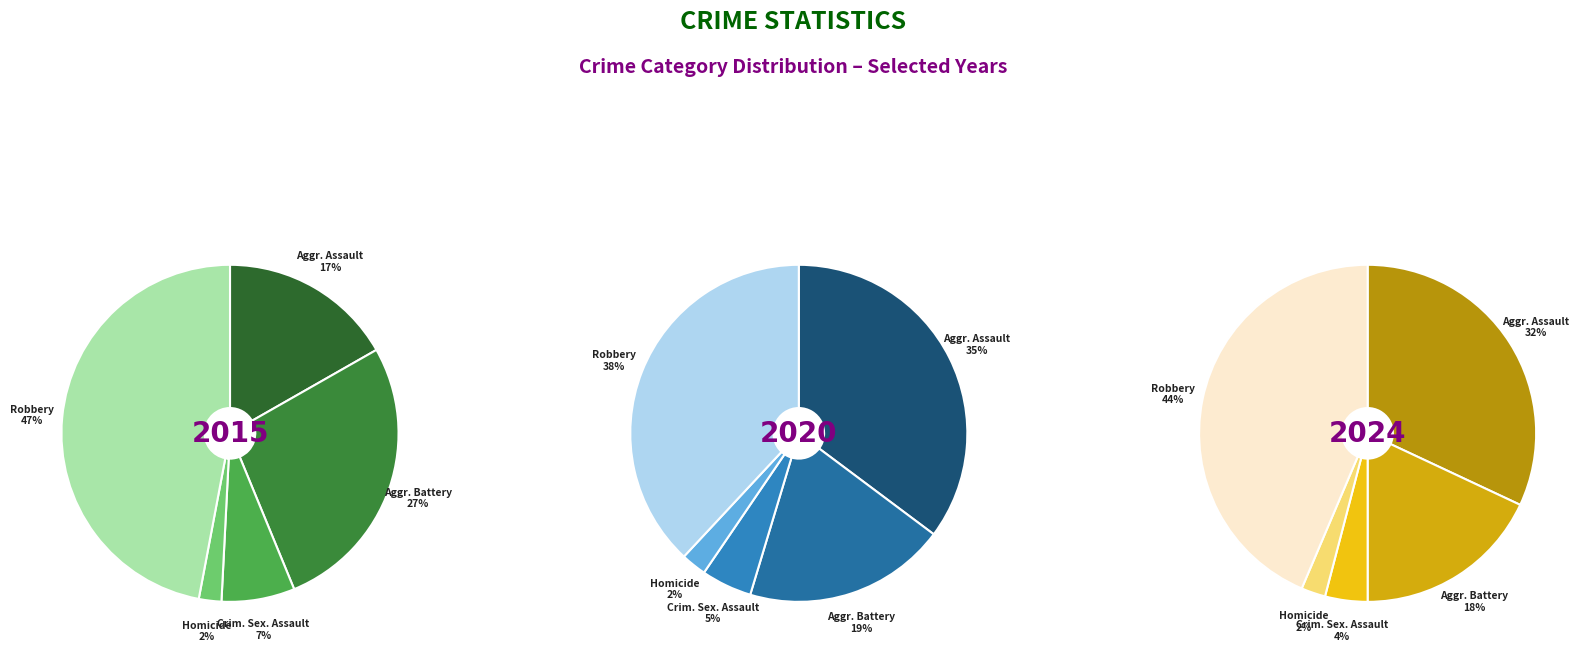

To the nearest percent, what portion does Robbery represent?

38%